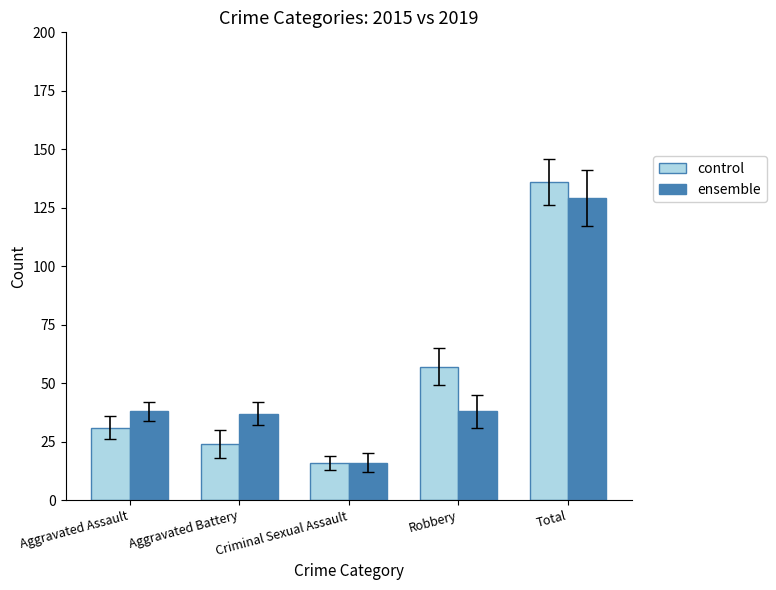

At which category does the chart reach its peak across all series?

Total